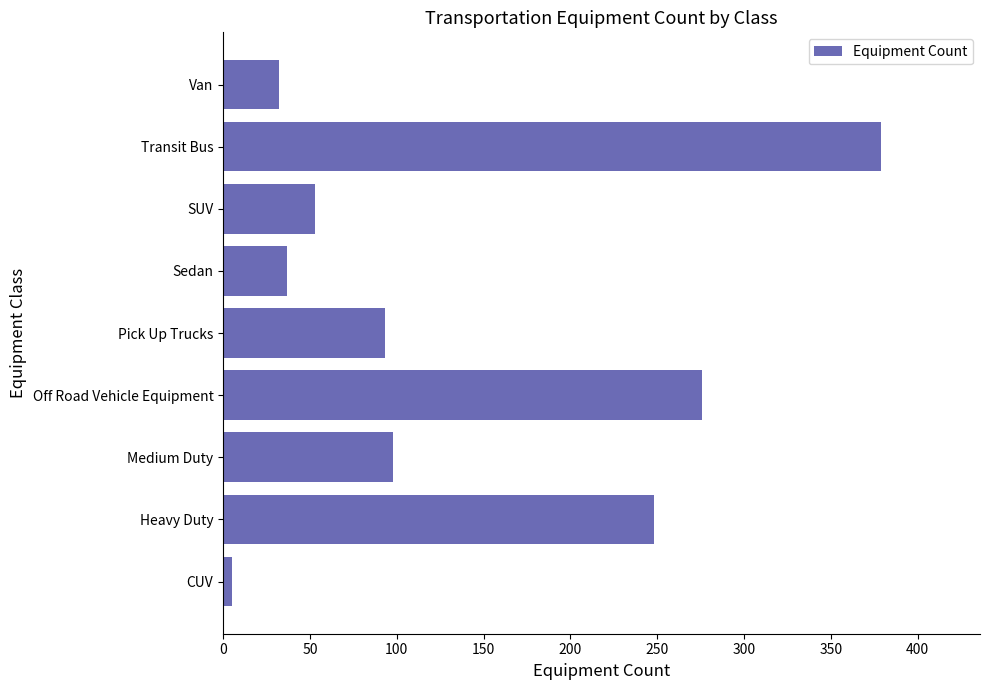

What is the sum of the values at Heavy Duty and SUV?

301